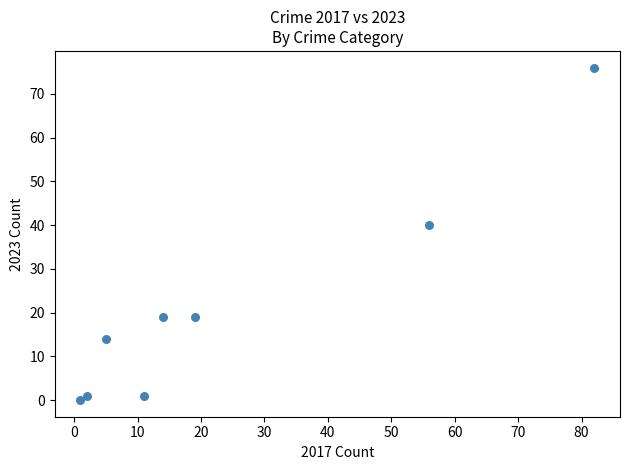

What Y value in the scatter plot is closest to 38?

40